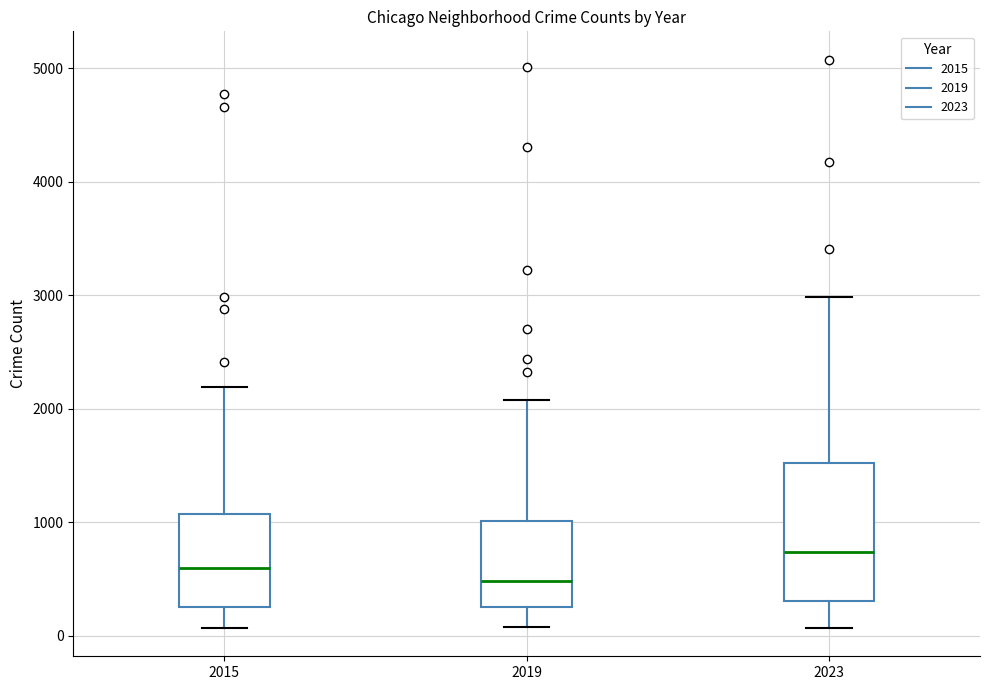

Which box's median line is the highest?

2023